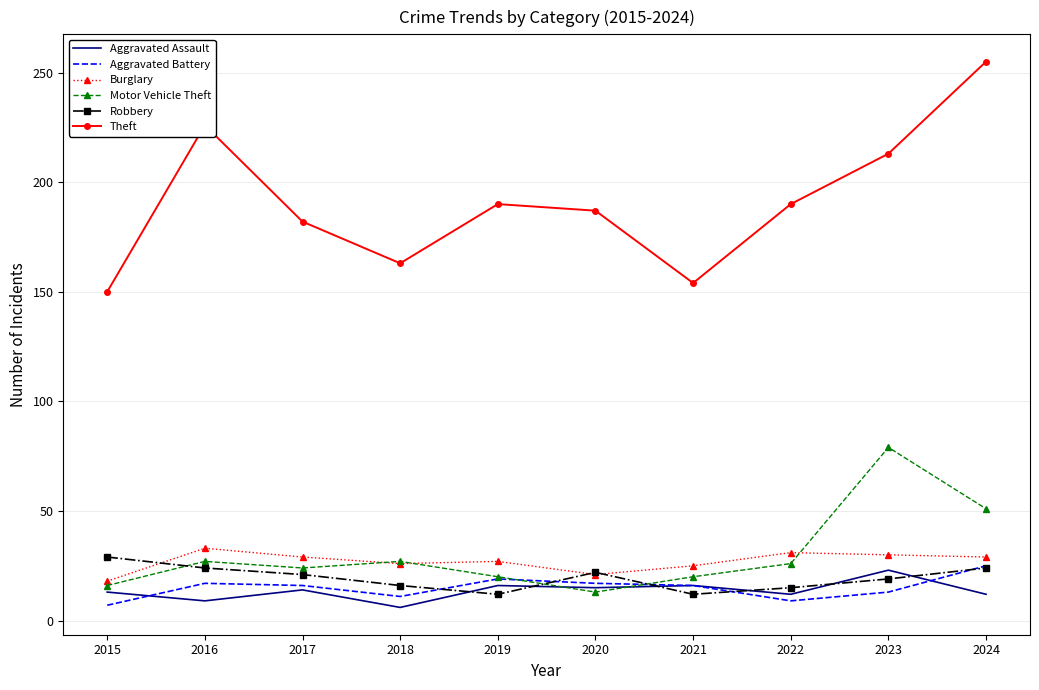

At which label does Aggravated Battery reach its peak?

2024